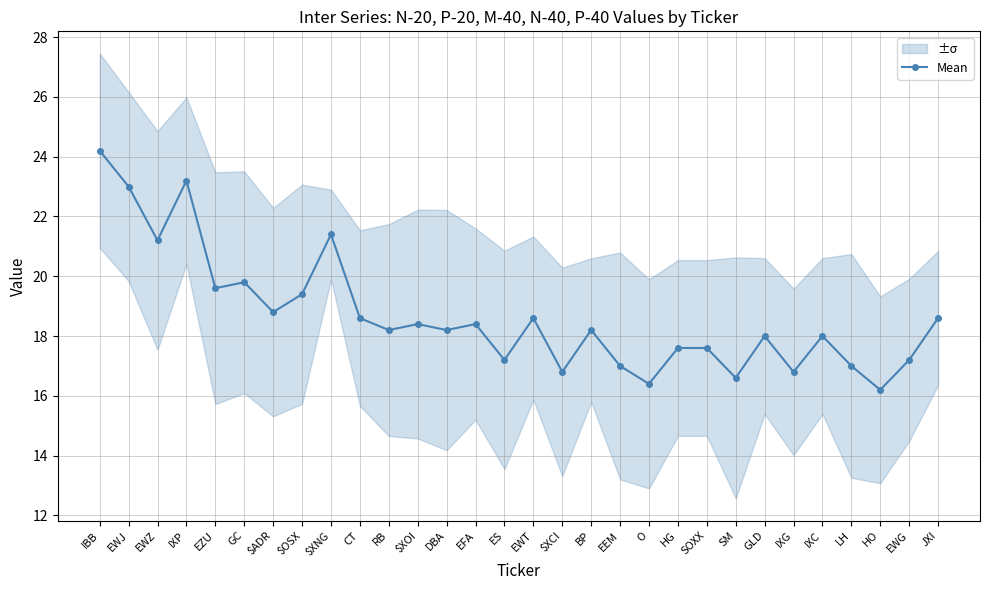

Where is the first local minimum?

EWZ